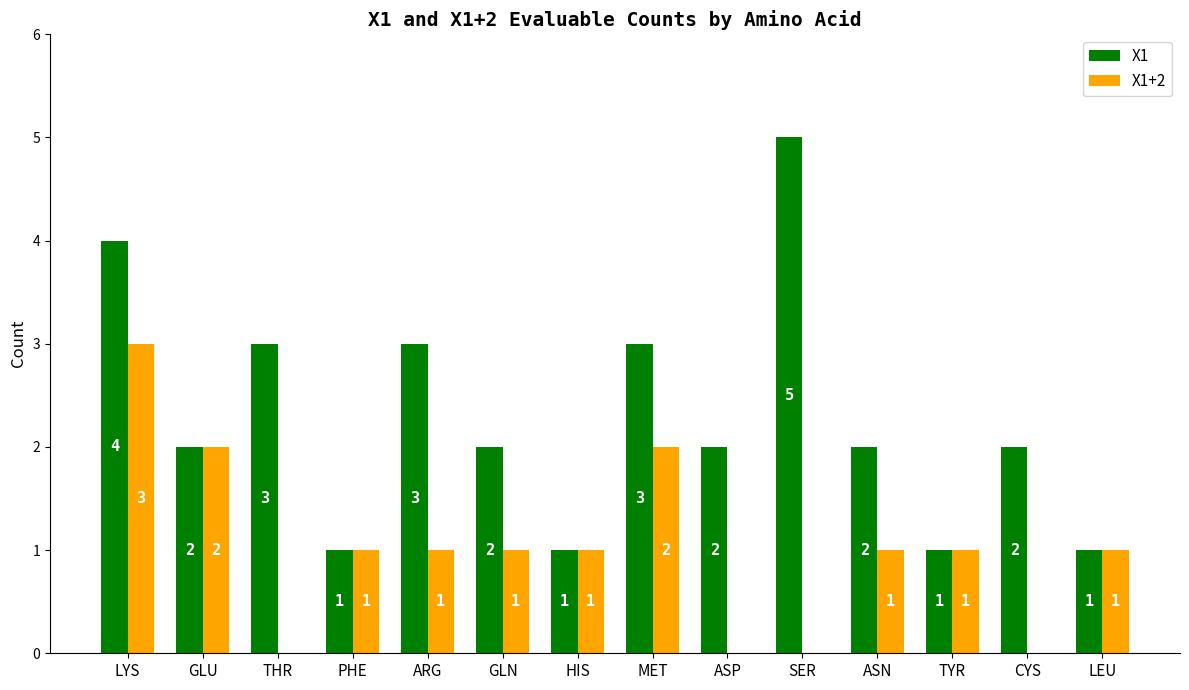

Which series has the largest total across all categories?

X1